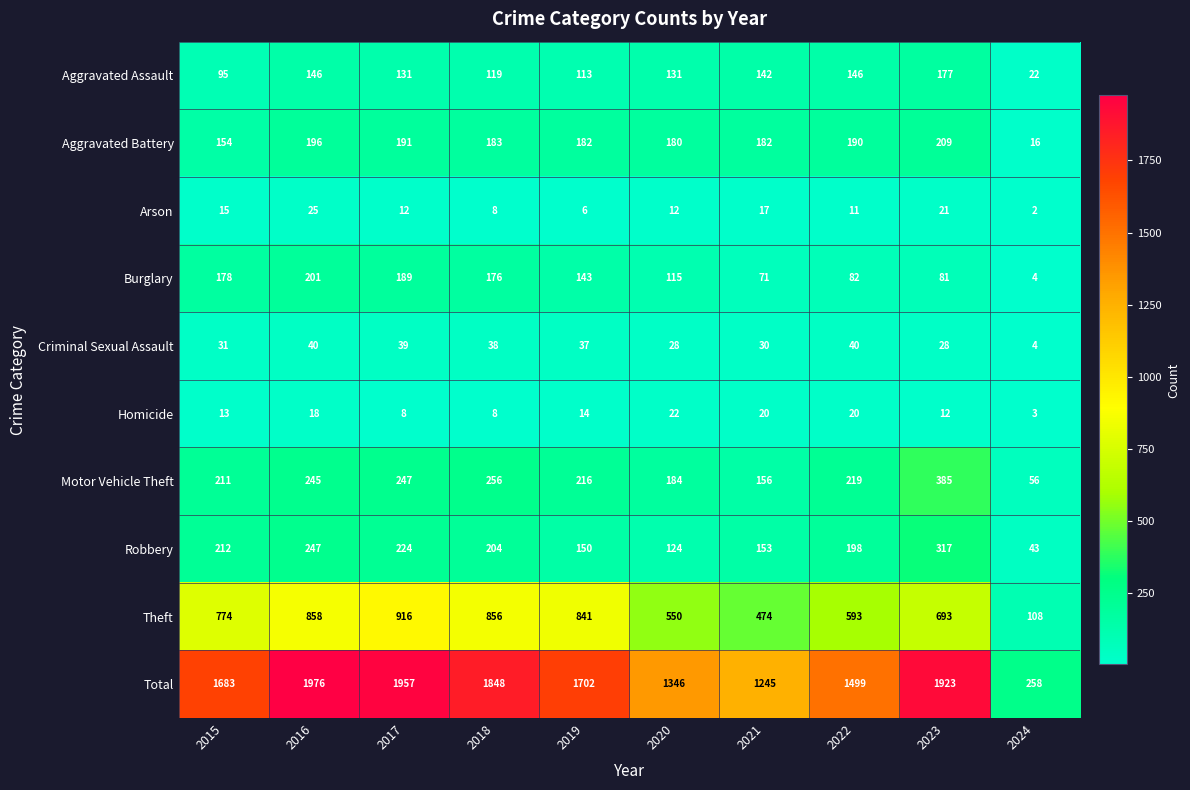

True or false: Theft has a value of 1375 at 2016.

False